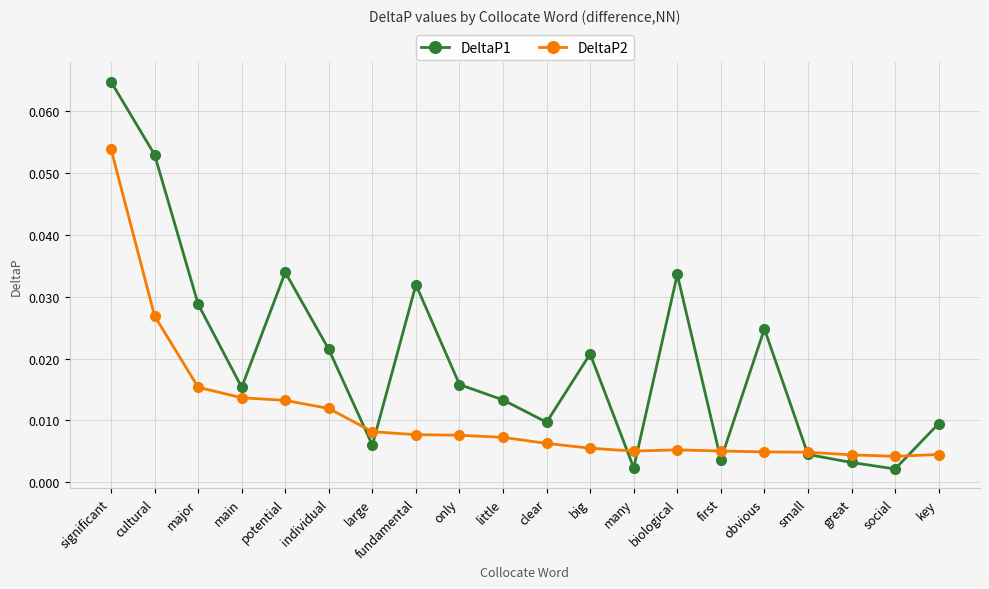

Which series has the widest spread of values?

DeltaP1